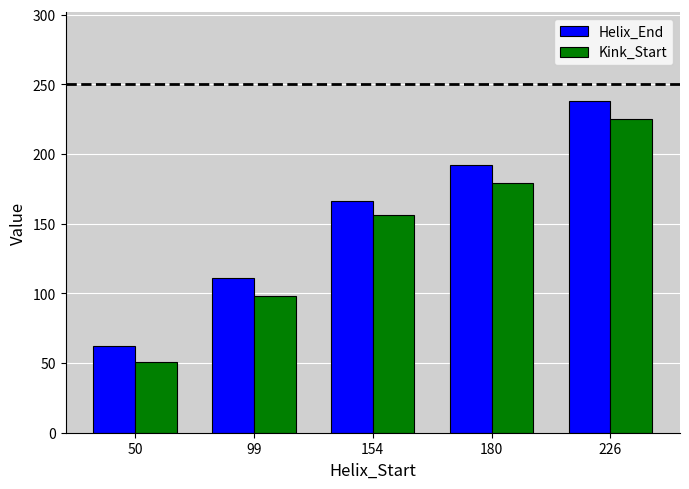

Reading right to left, transcribe all the data shown in this chart.

Helix_End: 226=238	180=192	154=166	99=111	50=62
Kink_Start: 226=225	180=179	154=156	99=98	50=51